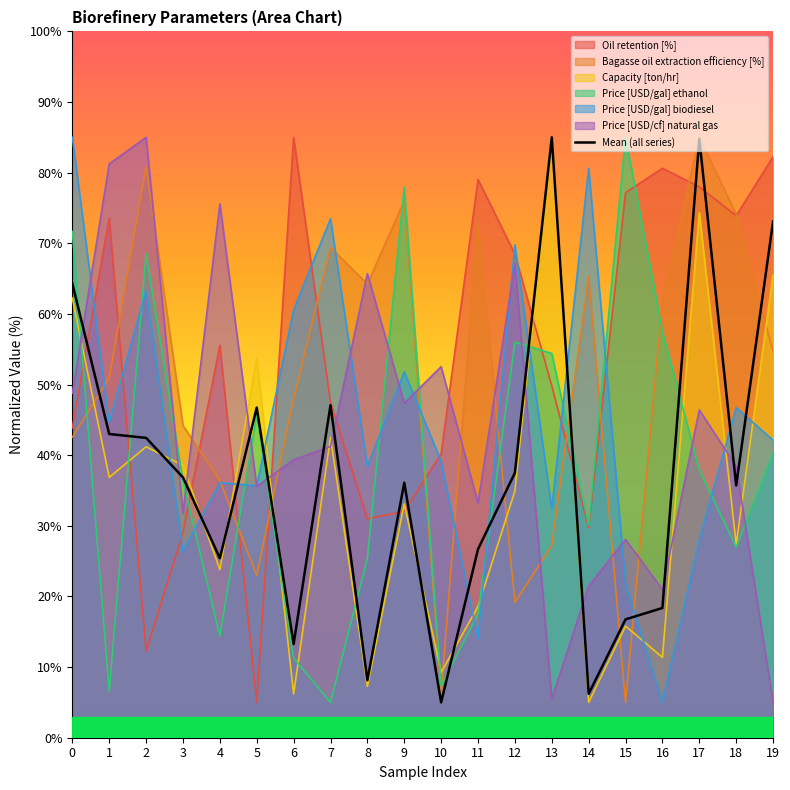

List the labels in order of Bagasse oil extraction efficiency [%] value, largest first.

17, 2, 9, 18, 11, 7, 14, 8, 16, 19, 1, 6, 3, 0, 4, 13, 5, 12, 10, 15